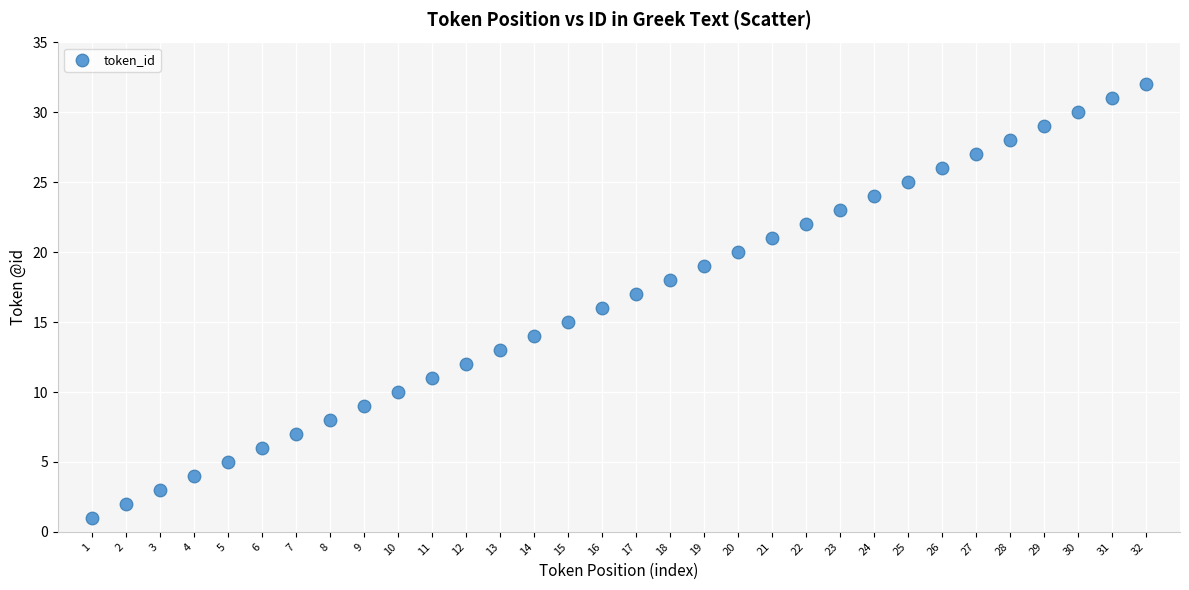

What is the range of Y values (max minus min)?

31